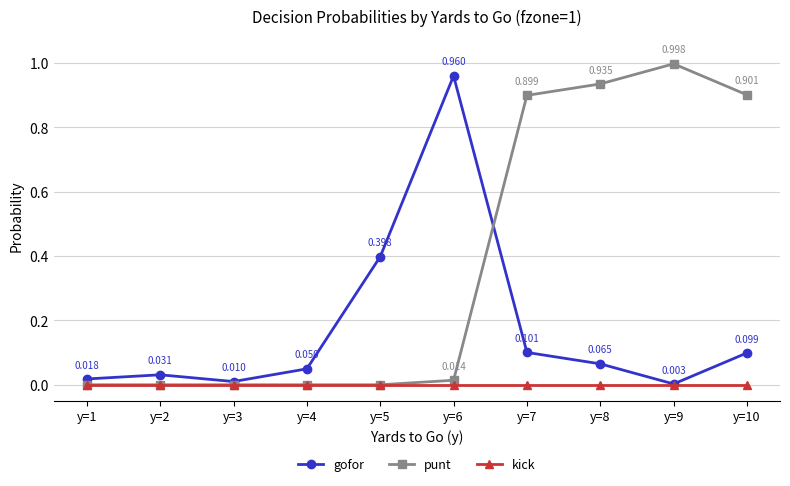

How many values in punt are above zero?

5